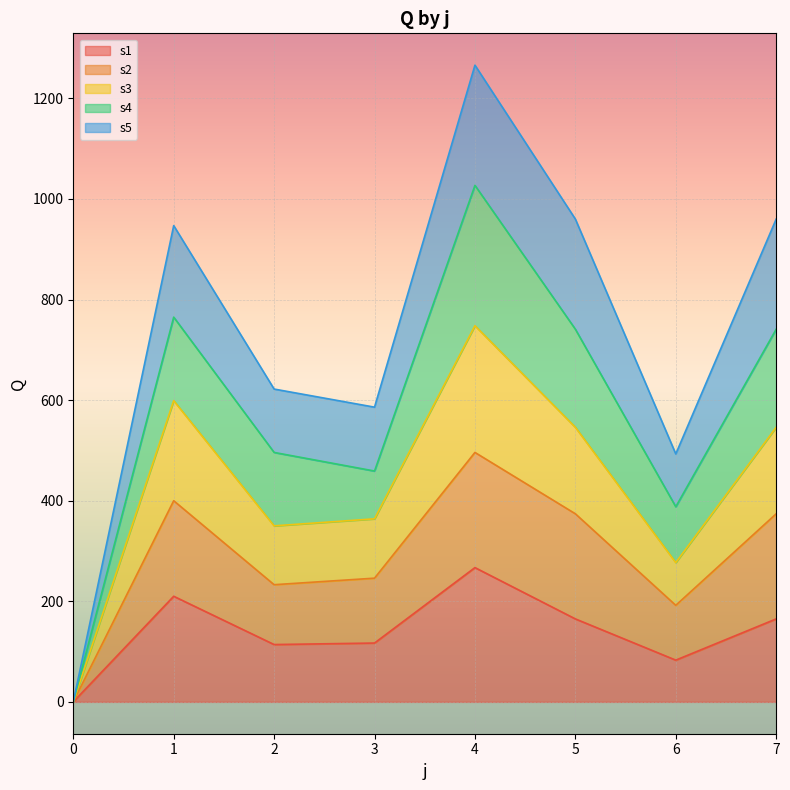

Where does the s3 series first go above 546?

1